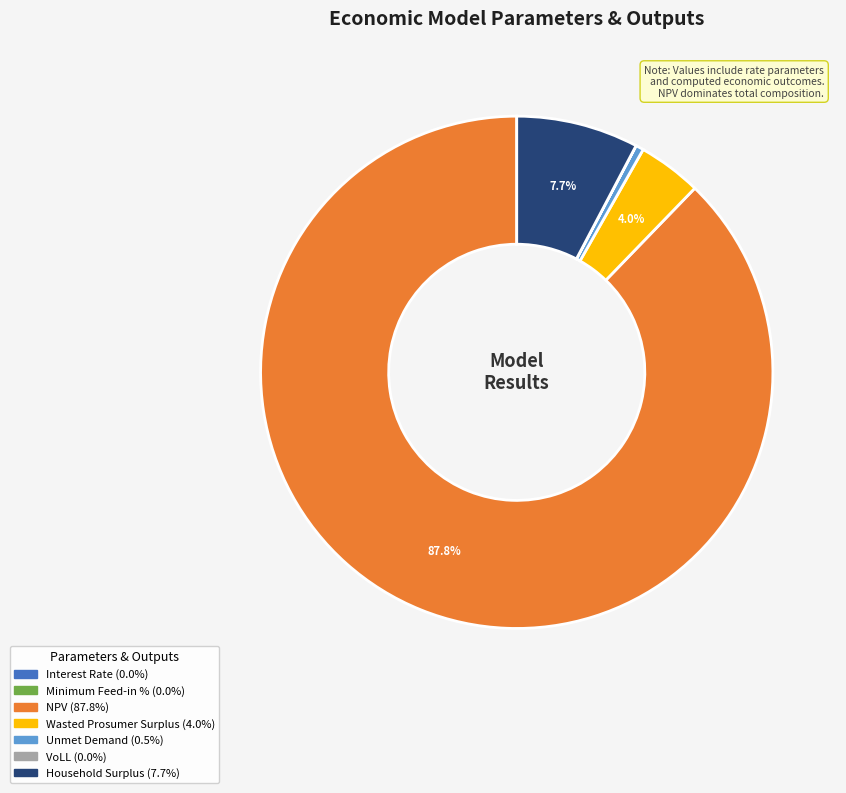

Is there any slice that represents more than half of the pie?

Yes